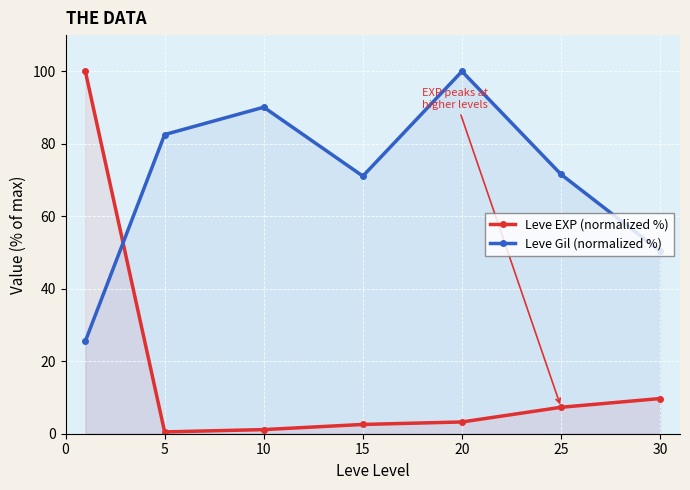

How many lines are shown in the chart?

2